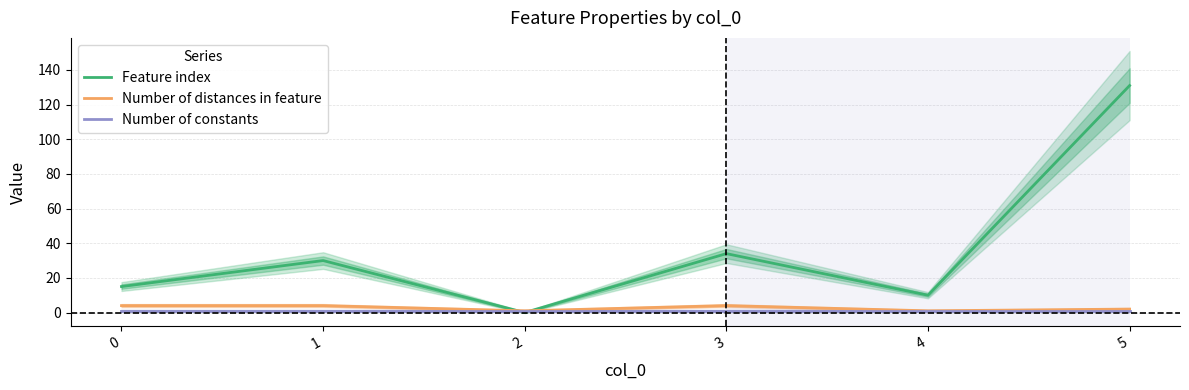

The value of Number of constants at 5 is 0. True or false?

False